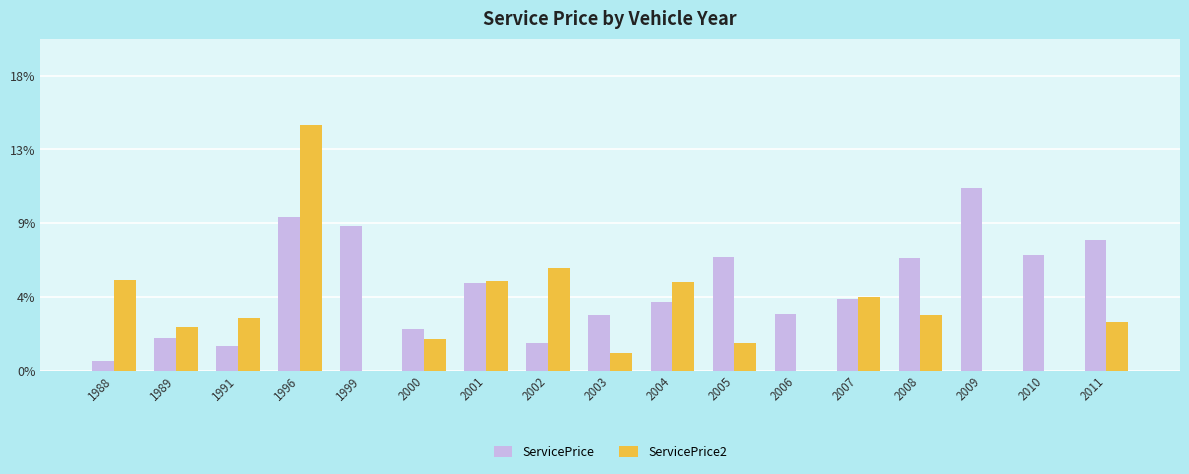

At which category is the sum across all series the highest?

1996